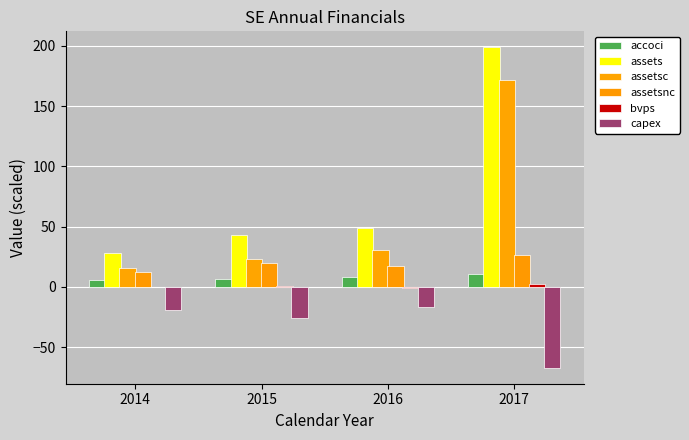

What is the difference between the maximum and minimum values in the assetsnc series?

14.4